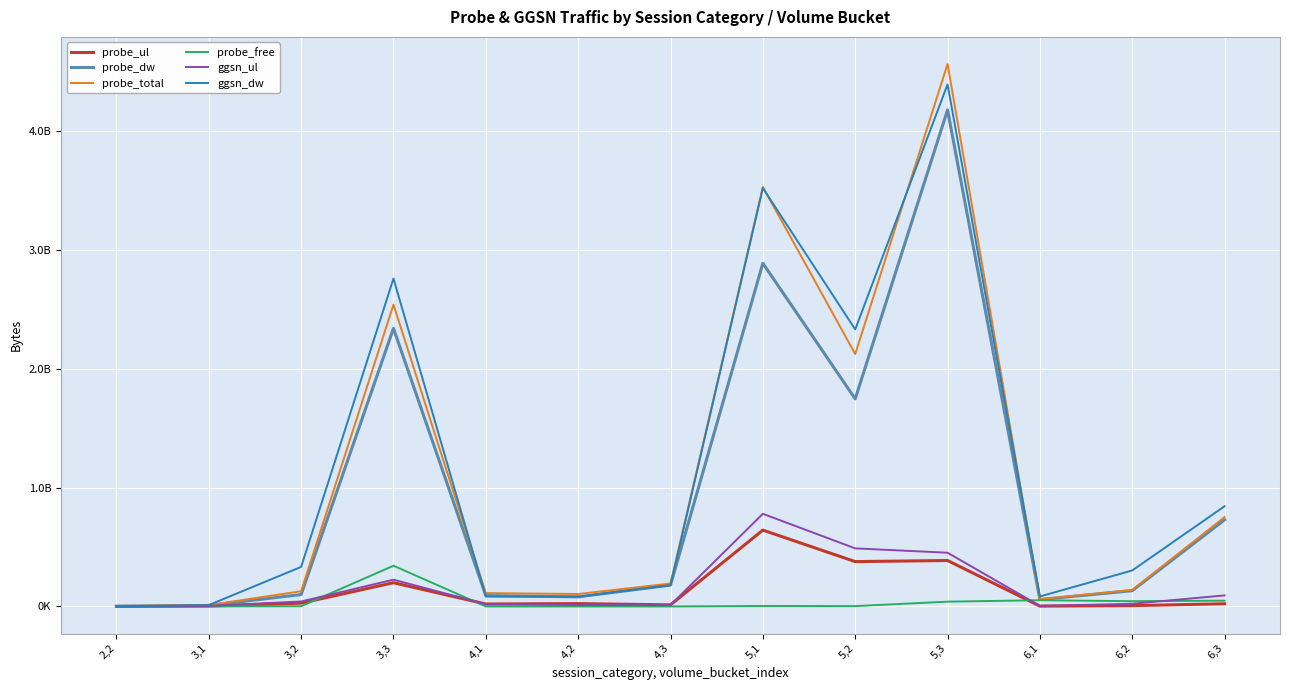

What is the label of the 9th point from the right?

4,1